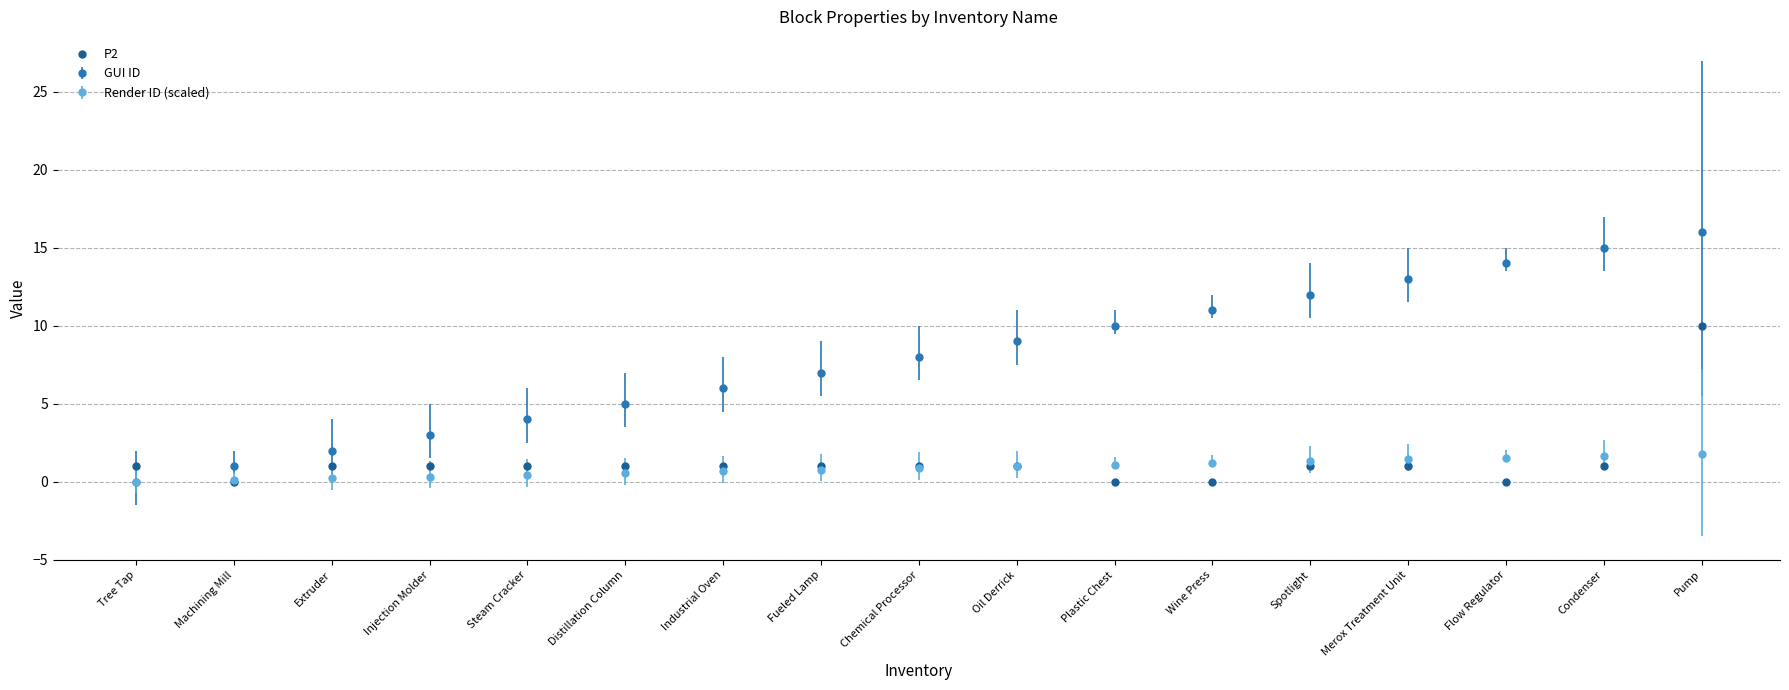

How many distinct data groups are displayed?

3